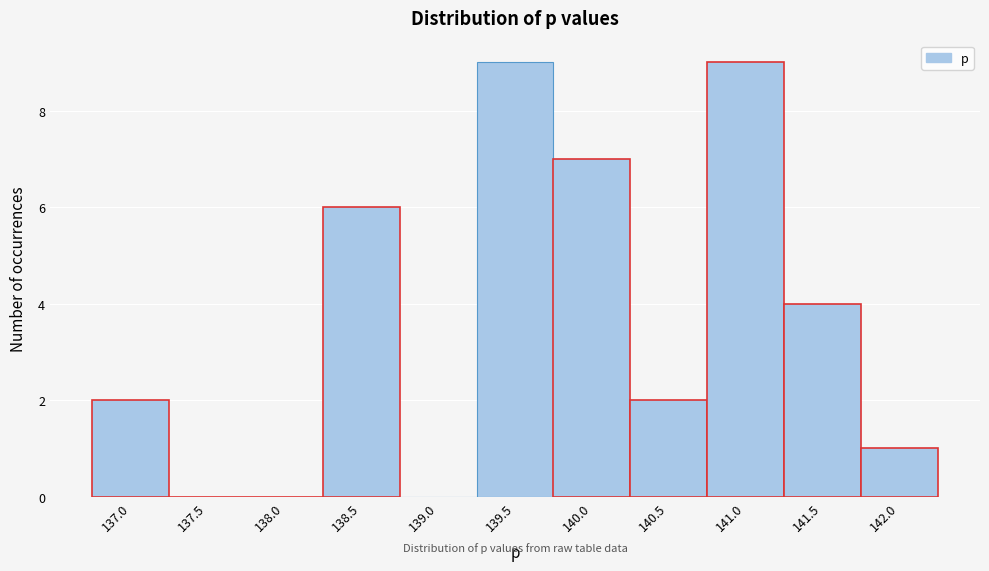

Reading left to right, extract all data points from this chart.

137.0=2	137.5=0	138.0=0	138.5=6	139.0=0	139.5=9	140.0=7	140.5=2	141.0=9	141.5=4	142.0=1